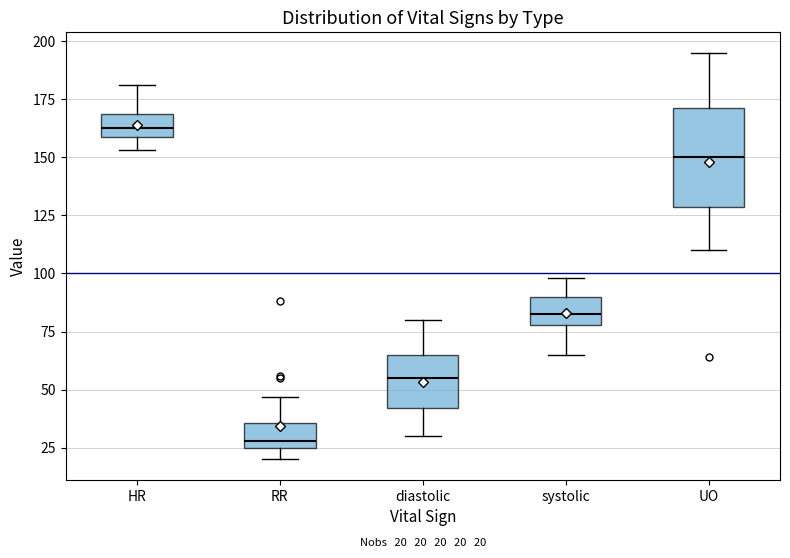

Comparing the boxes themselves (not the whiskers), which one is the tallest?

UO